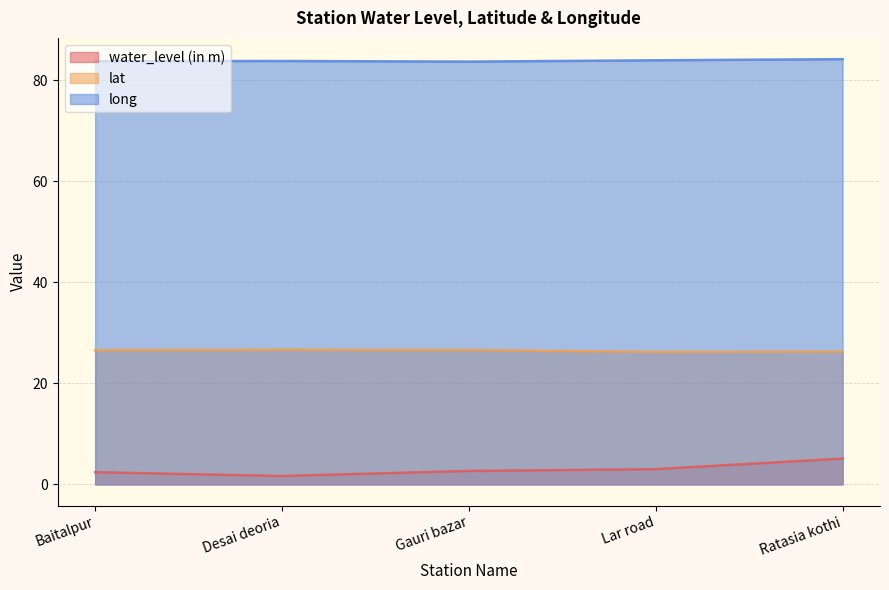

Which series has the largest range (max minus min)?

water_level (in m)